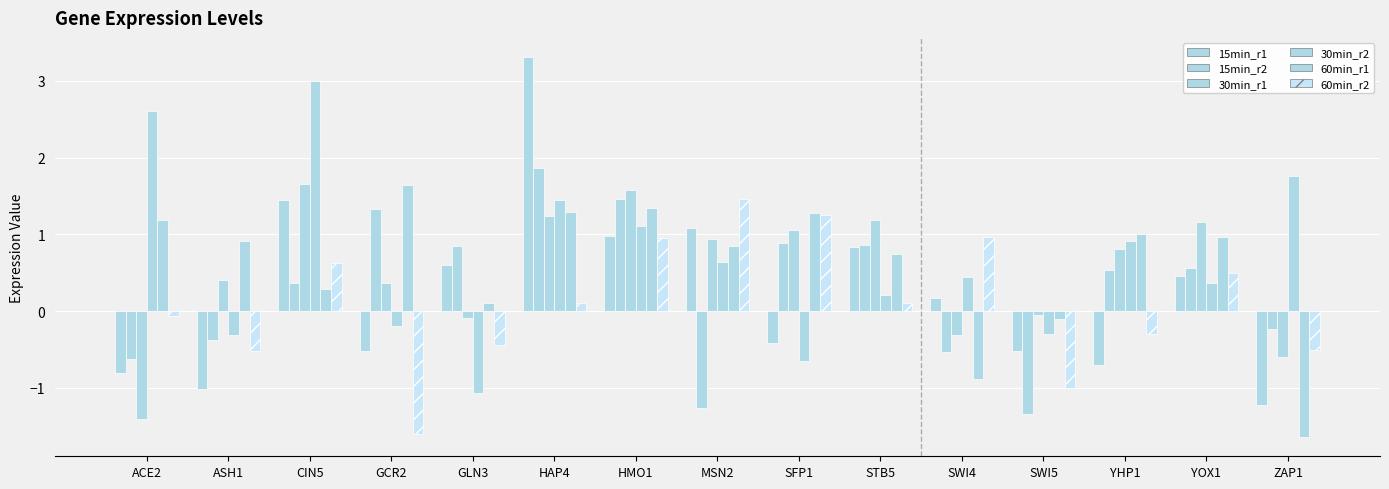

How many bars are there in total?

90